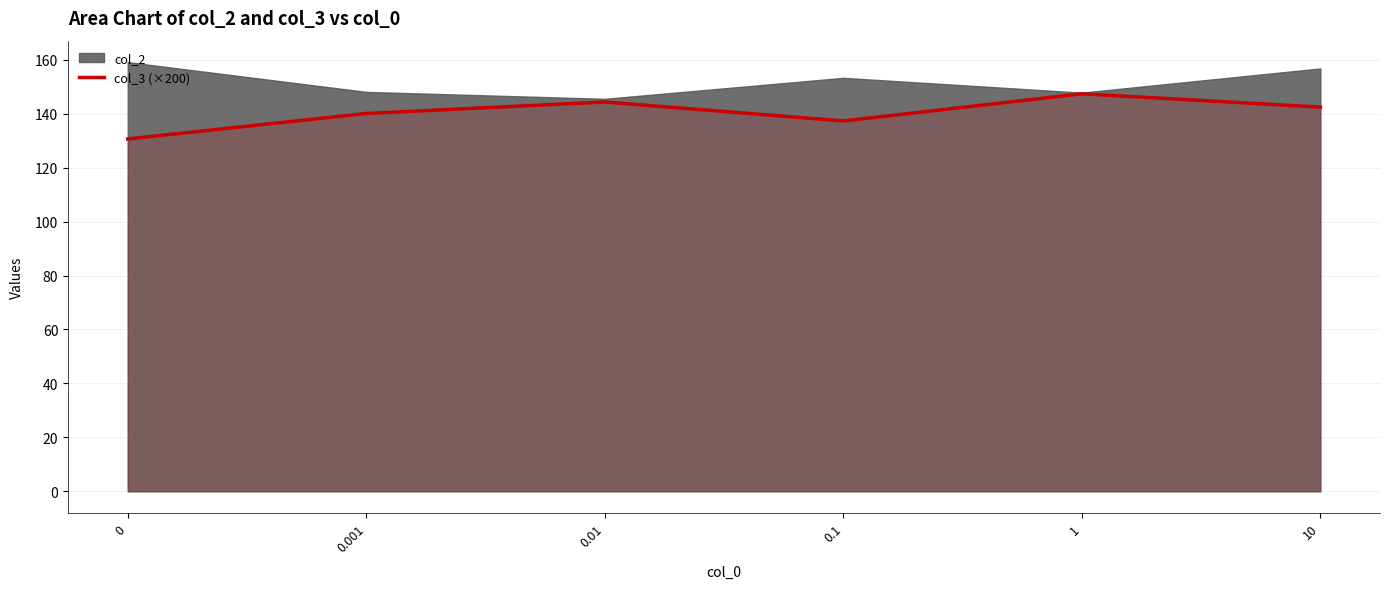

What is the label of the 2nd point from the right?

1